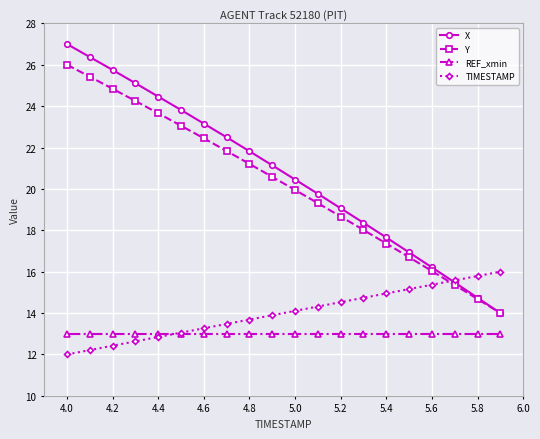

True or false: Y has more than 2 points higher than both neighbors.

False